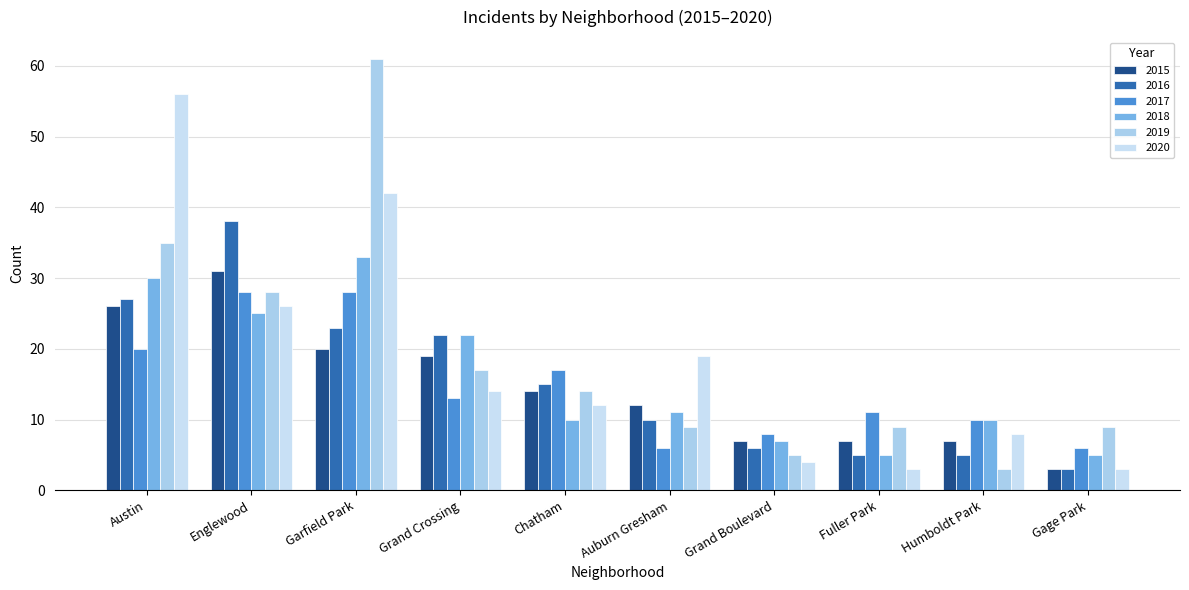

Count the number of categories in the chart.

10